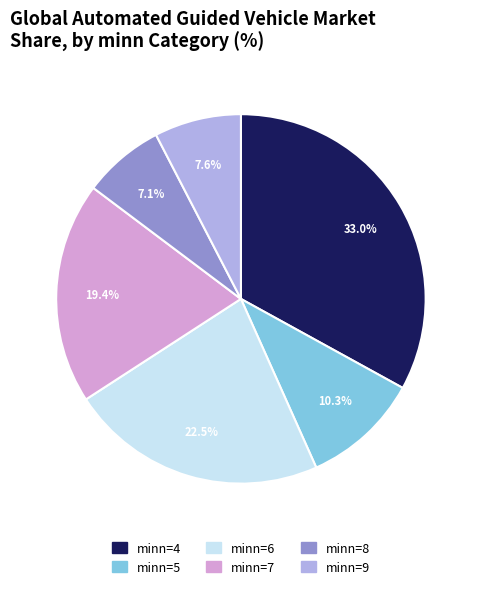

Is there a majority slice in this chart?

No